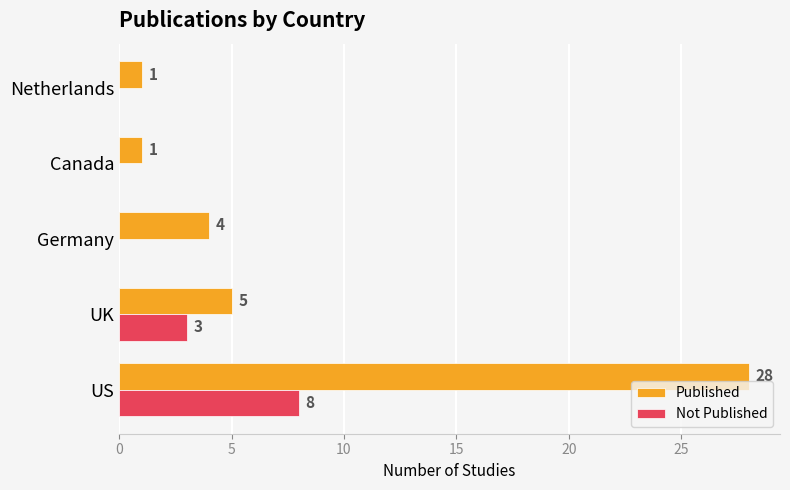

True or false: Not Published has a value of 3 at UK.

True